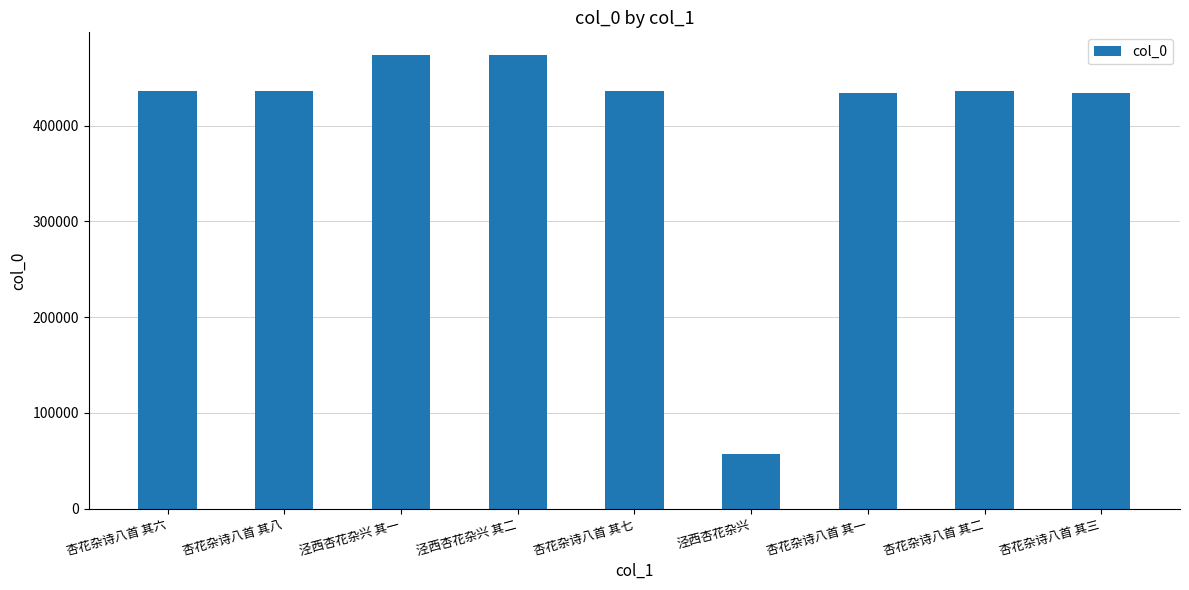

What is the label of the 1st bar from the left?

杏花杂诗八首 其六